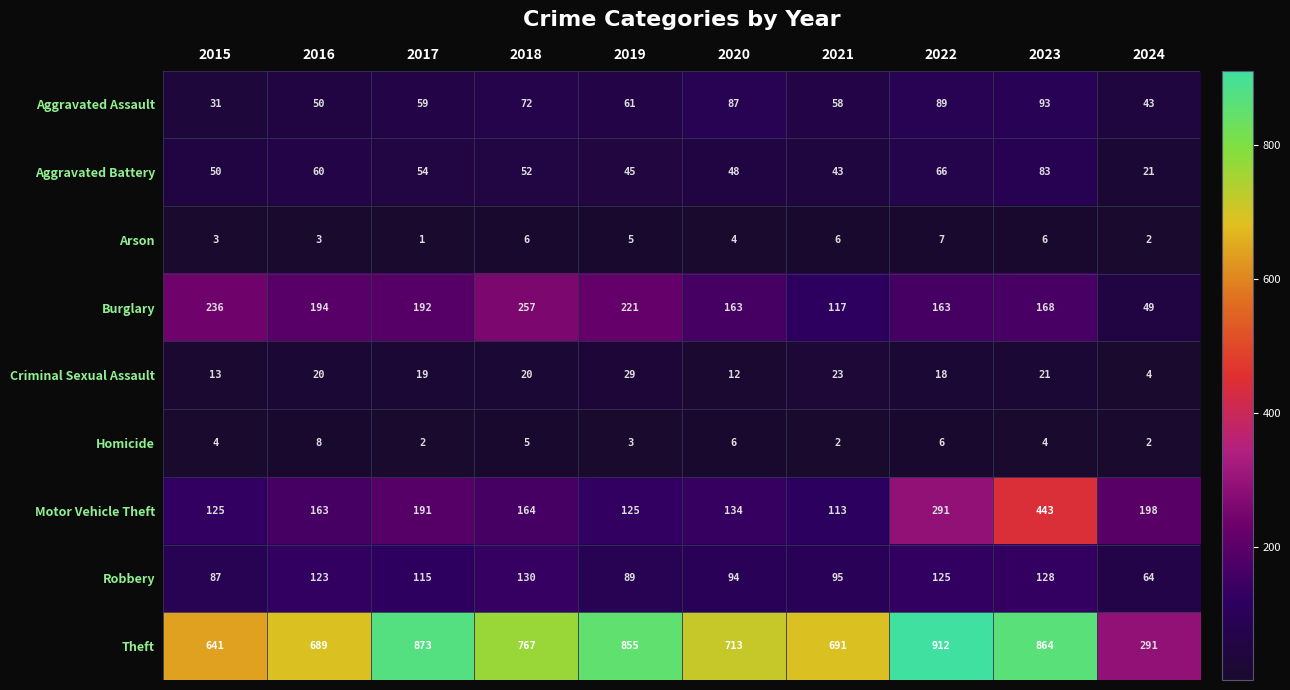

Which series has the widest spread of values?

Theft